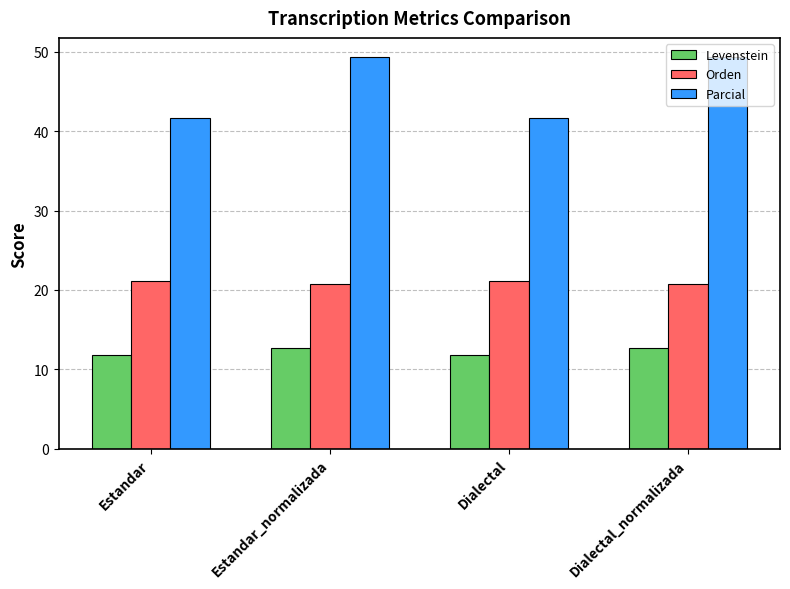

What is the value of the Levenstein bar at the 2nd from the left?

12.7